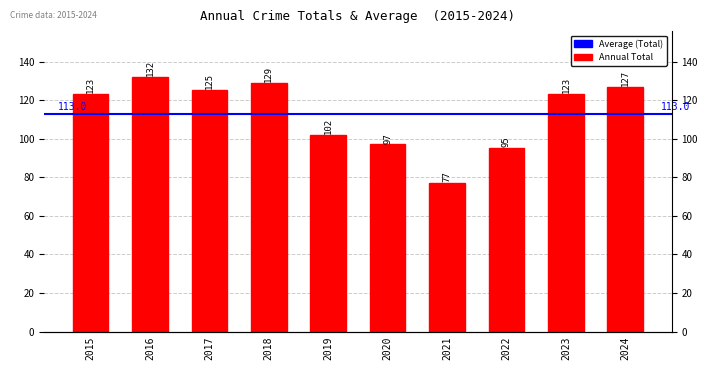

What is the sum of the values at 2021 and 2018?

206